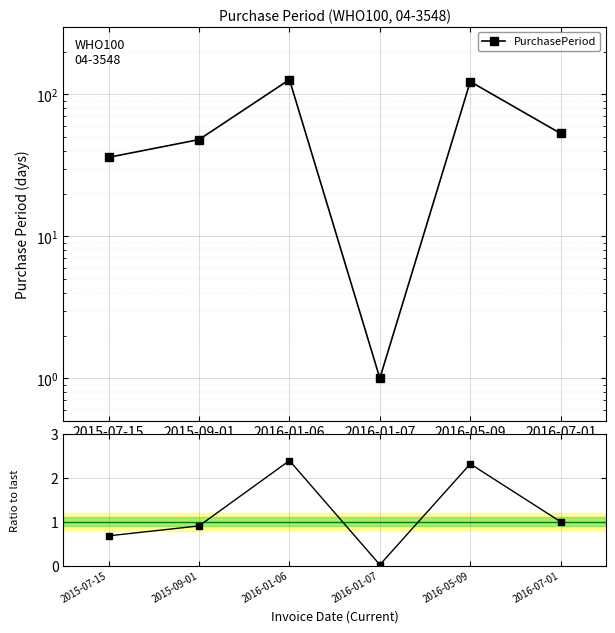

At which category is the sum across all series the highest?

2016-01-06